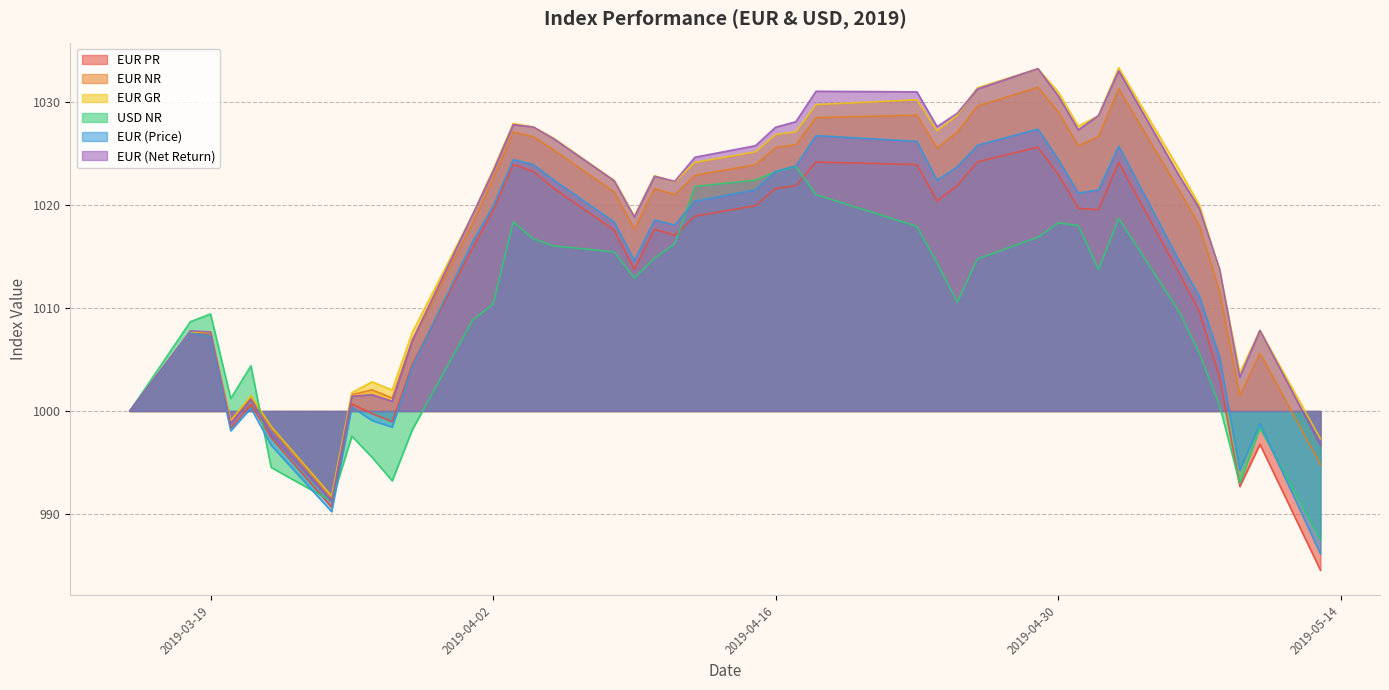

The value of EUR GR at 2019-04-30 is 396.8. True or false?

False